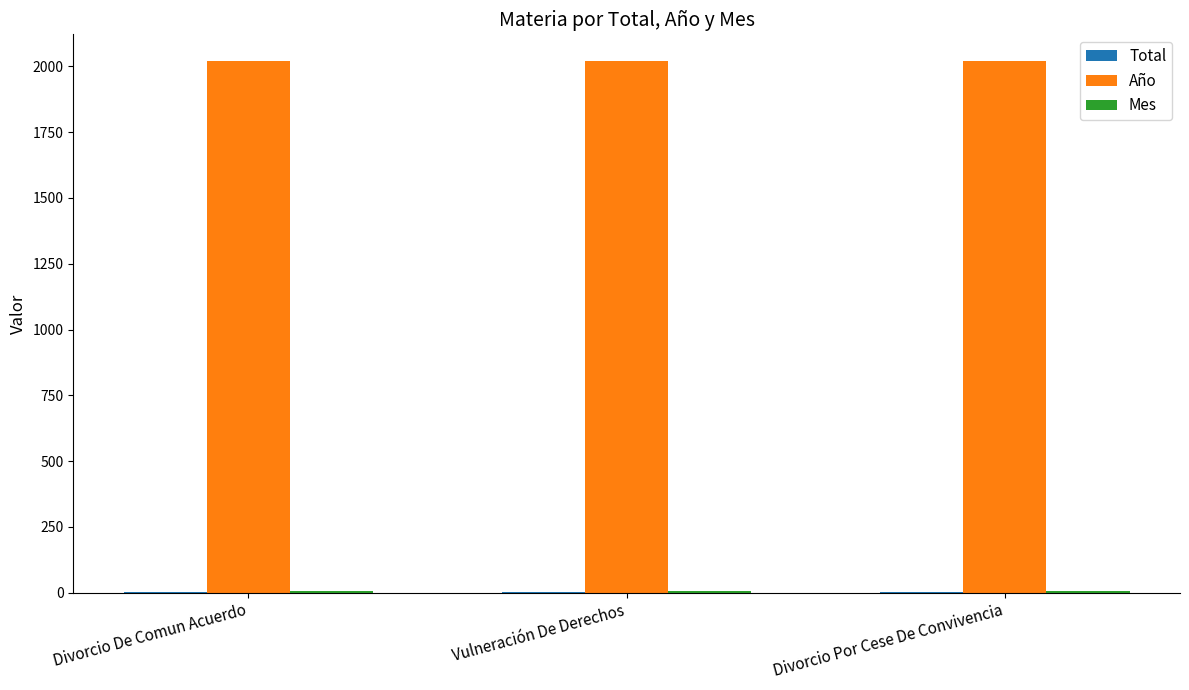

The value of Año at Divorcio De Comun Acuerdo is 2021. True or false?

True